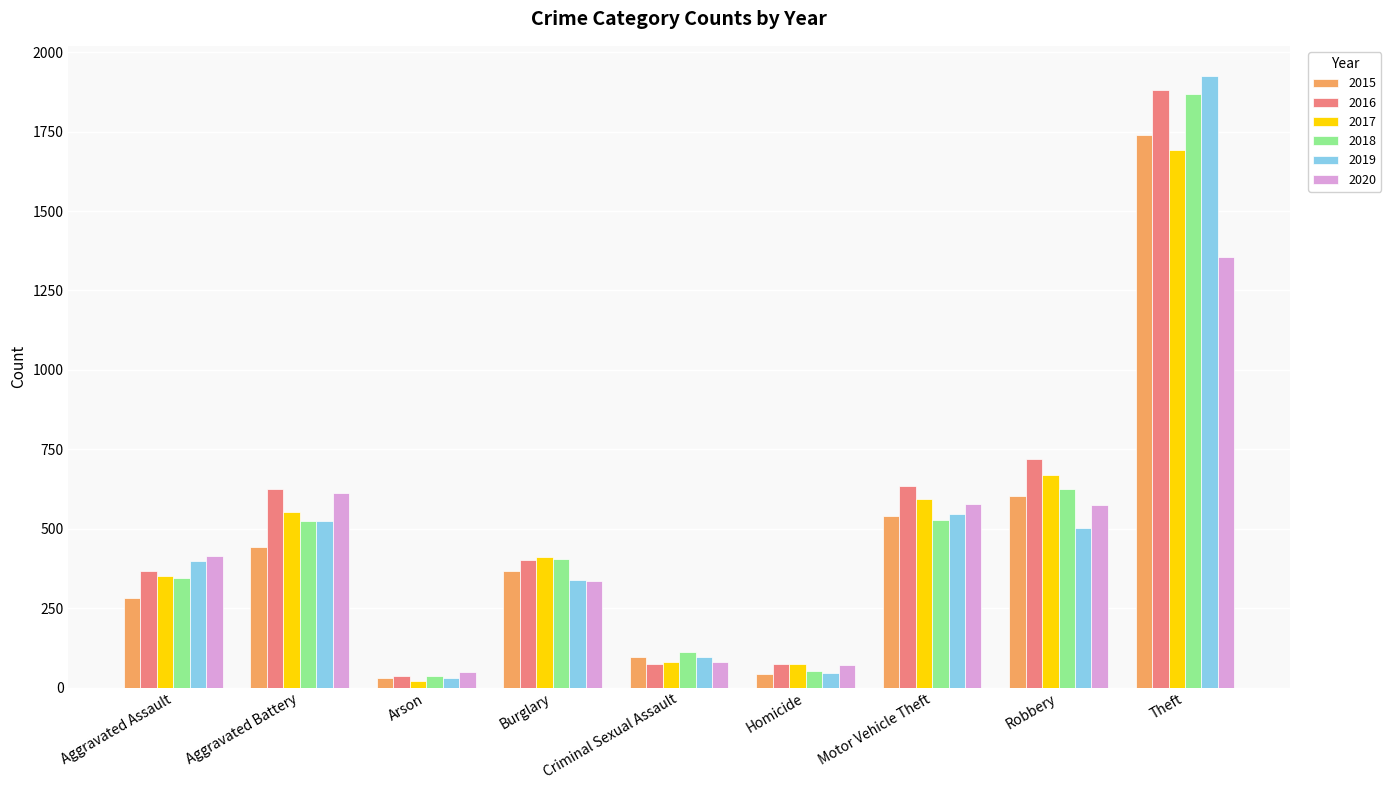

Read the 2020 value at Homicide, to the nearest 50.

50